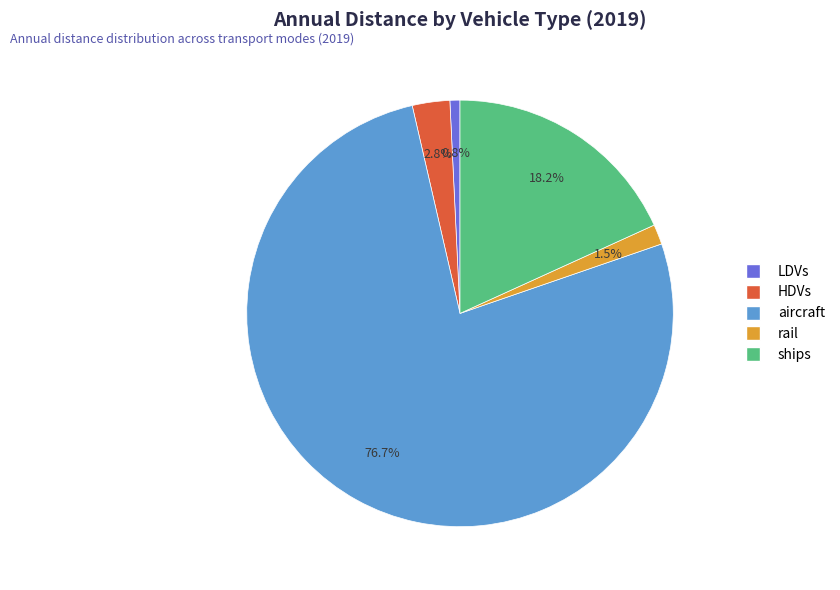

To the nearest percent, what is the combined percentage of rail and aircraft?

78%